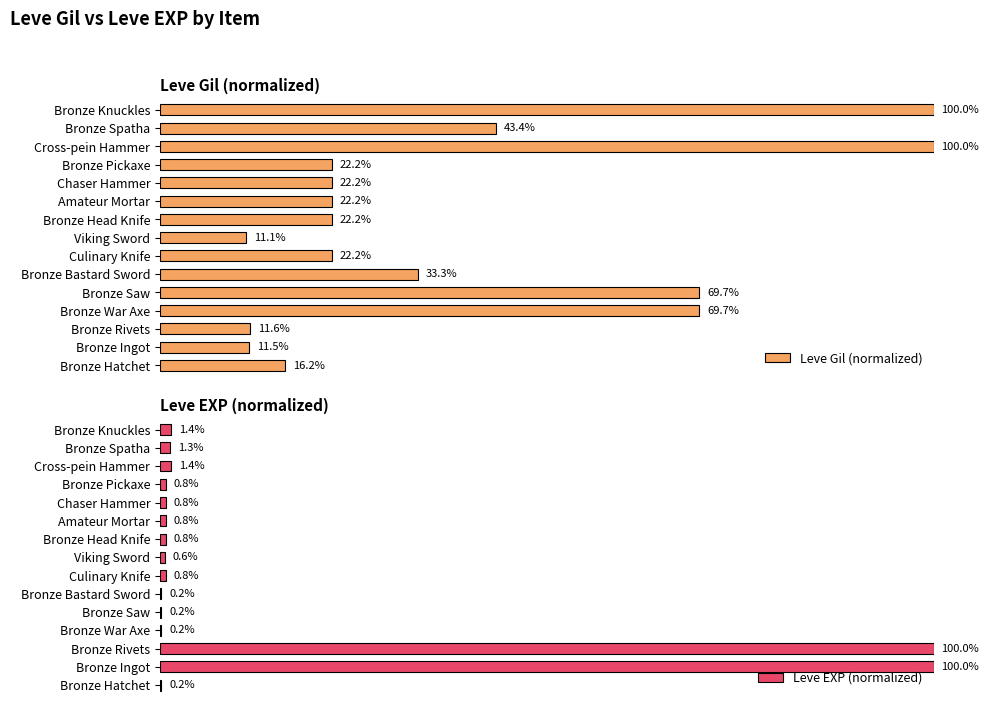

Reading left to right, extract all data points from this chart.

Leve Gil (normalized): 16.2	11.5	11.6	69.7	69.7	33.3	22.2	11.1	22.2	22.2	22.2	22.2	100.0	43.4	100.0
Leve EXP (normalized): 0.2	100.0	100.0	0.2	0.2	0.2	0.8	0.6	0.8	0.8	0.8	0.8	1.4	1.3	1.4